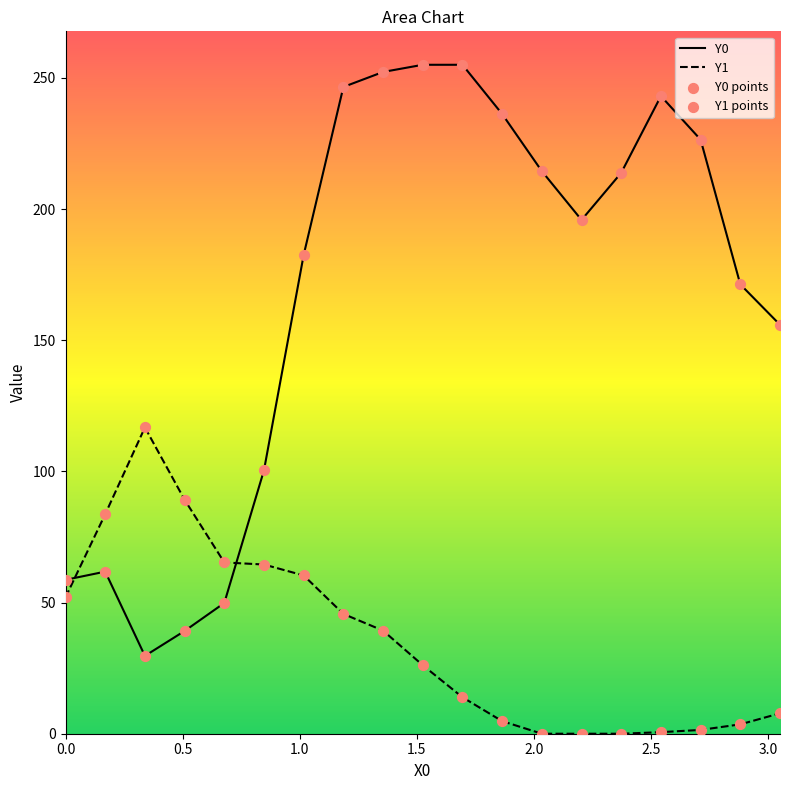

Is the value of Y0 points at 1.0 greater than the value of Y1 points at 15?

Yes